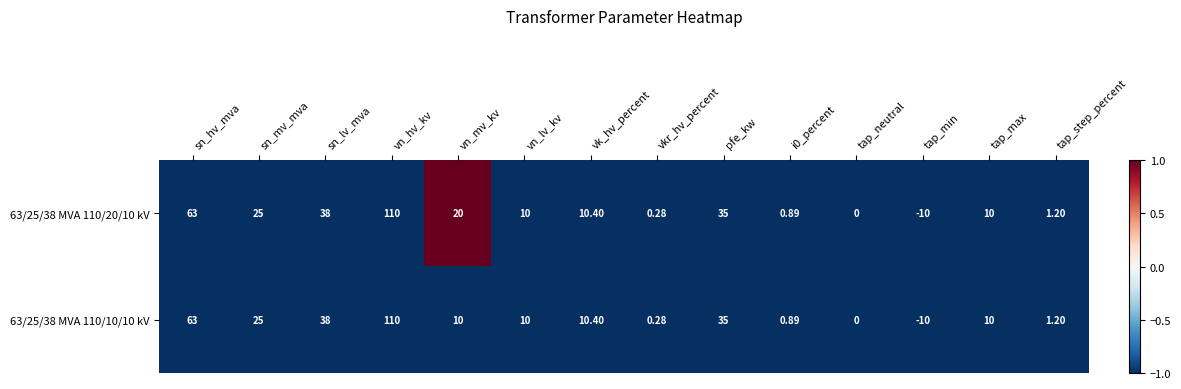

At which category does the chart reach its peak across all series?

vn_hv_kv